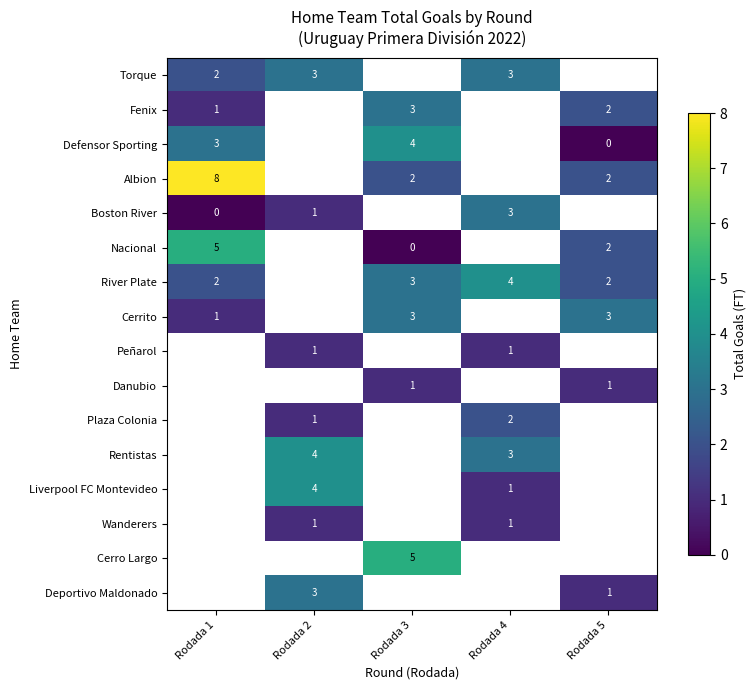

Which category has the highest value in the Torque series?

Rodada 2